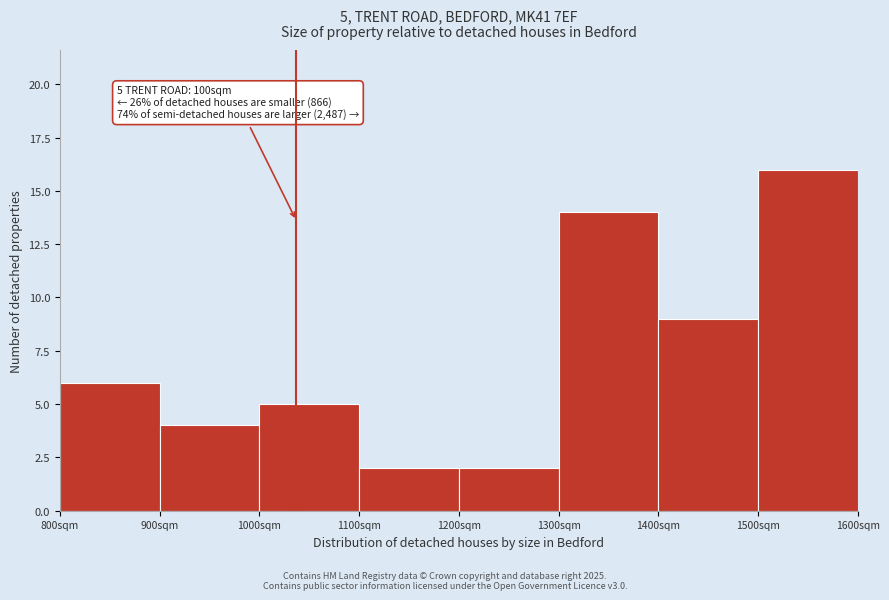

Over which range of the x-axis is the bar tallest?

1500 to 1600